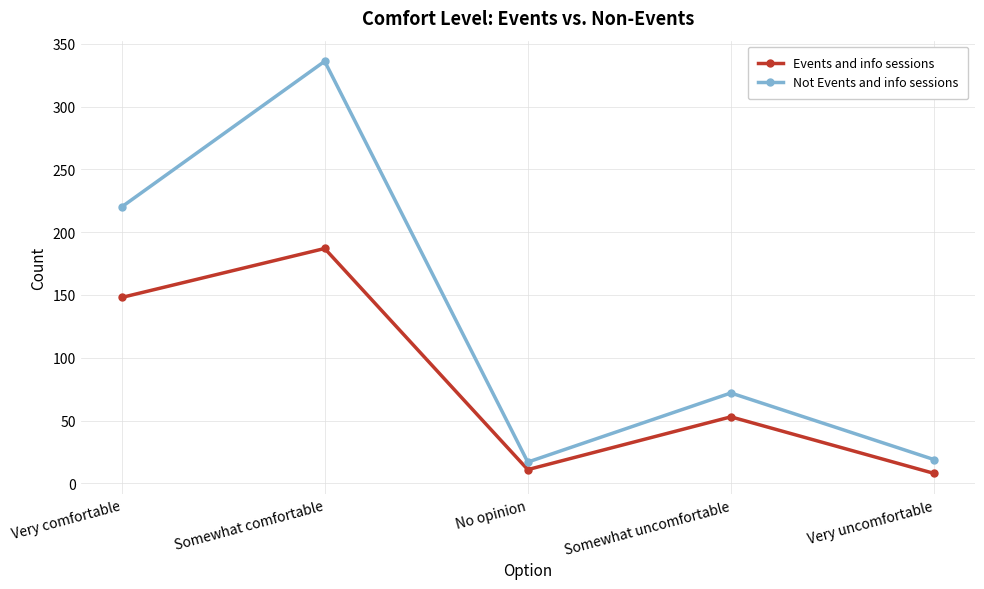

Between No opinion and Somewhat uncomfortable, which series saw the biggest shift?

Not Events and info sessions